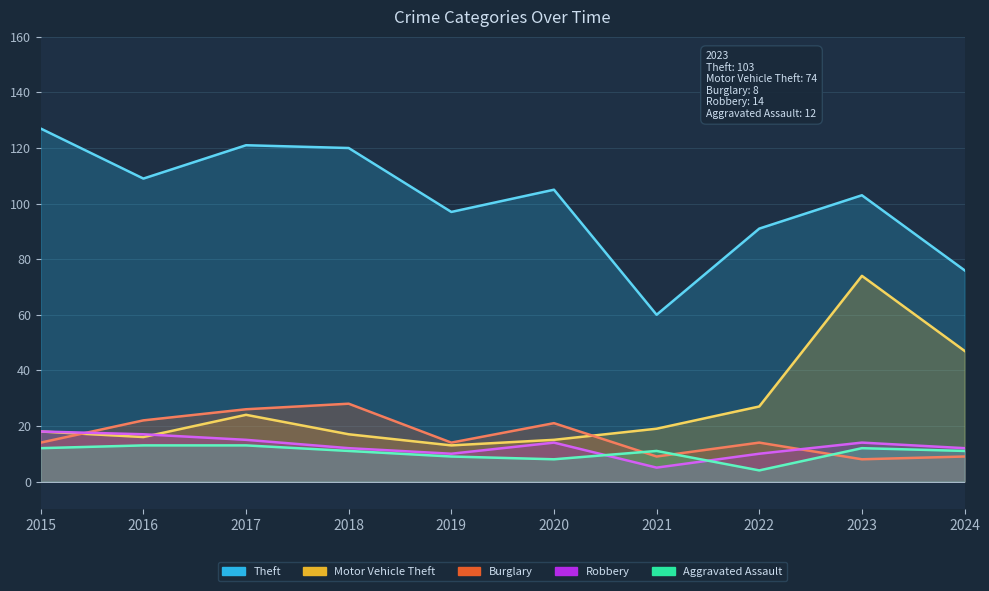

Reading left to right, what are all the values shown in this chart?

Theft: 127	109	121	120	97	105	60	91	103	76
Motor Vehicle Theft: 18	16	24	17	13	15	19	27	74	47
Burglary: 14	22	26	28	14	21	9	14	8	9
Robbery: 18	17	15	12	10	14	5	10	14	12
Aggravated Assault: 12	13	13	11	9	8	11	4	12	11